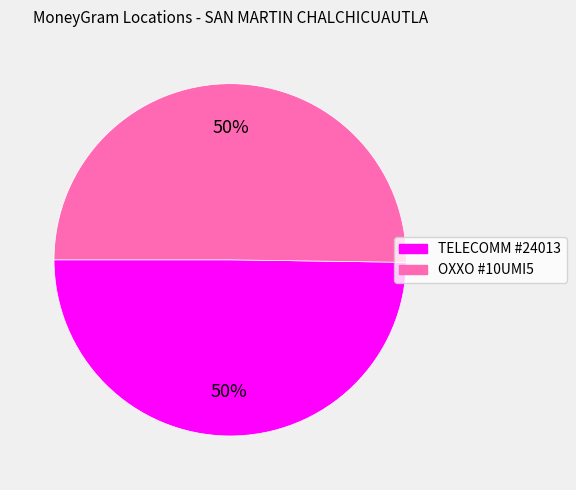

How many slices are in this pie chart?

2